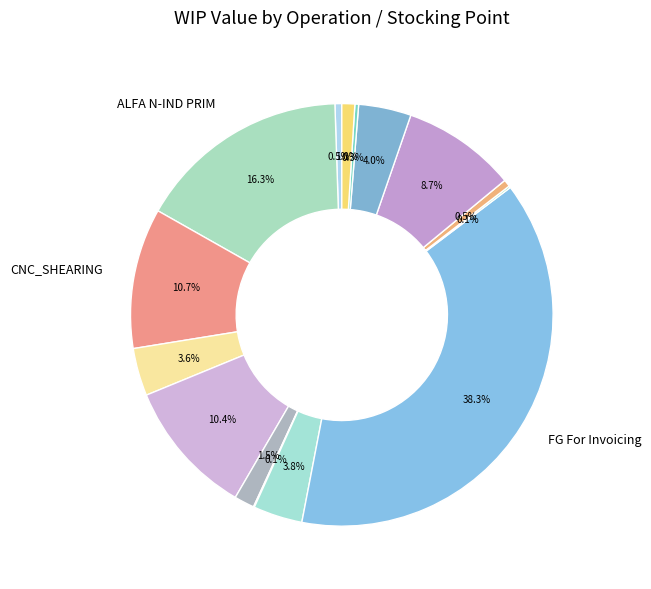

To the nearest percent, what is the difference between the largest and smallest slice percentages?

38%